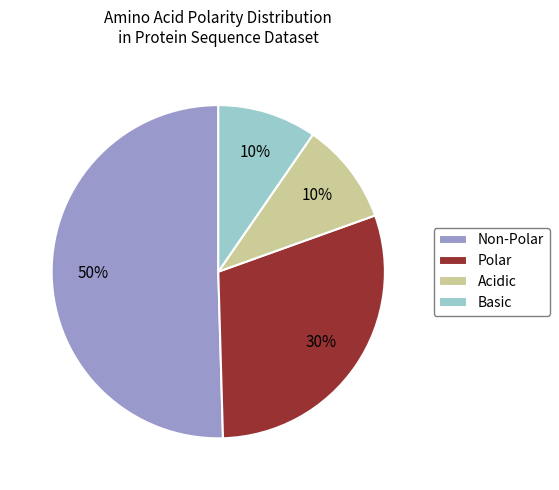

To the nearest percent, what portion does Polar represent?

30%